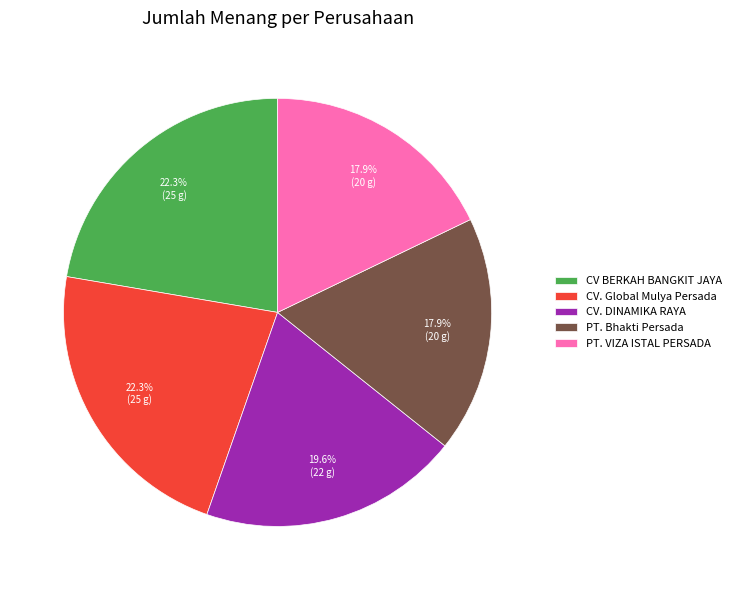

How many segments does this pie chart have?

5